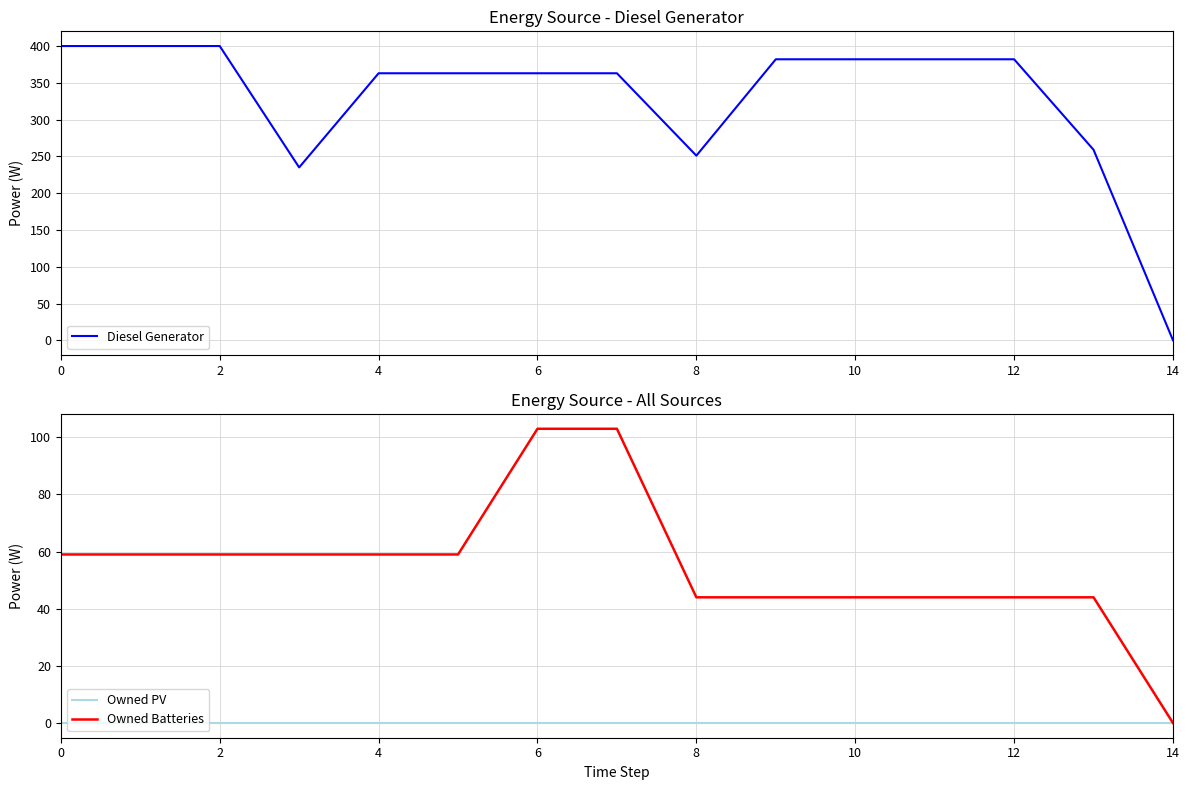

The value of Owned Batteries at 4 is 99. True or false?

False